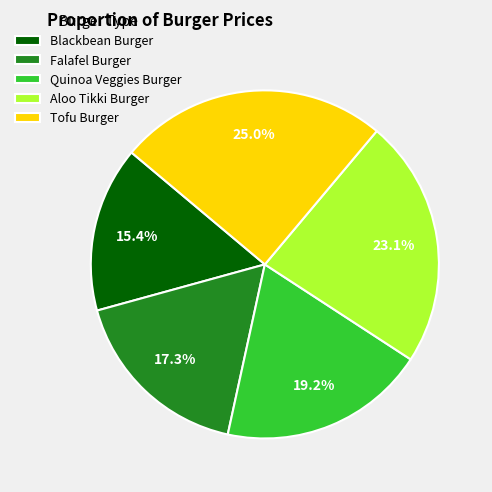

What is the ratio of the value at Blackbean Burger to the value at Quinoa Veggies Burger?

0.8